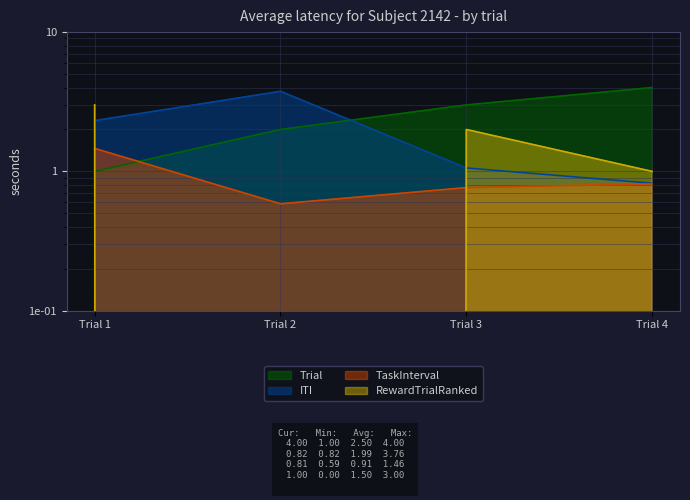

What is the sum of all Trial values?

10.0